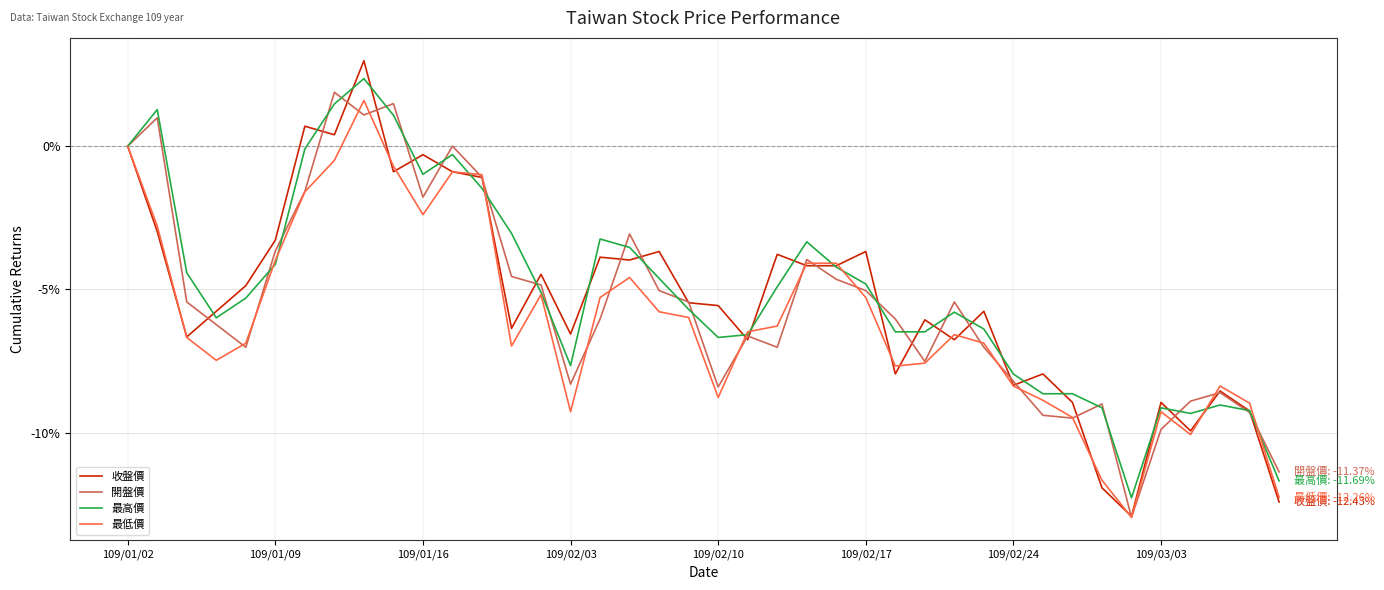

List the series in order of their overall mean, lowest first.

最低價, 開盤價, 收盤價, 最高價